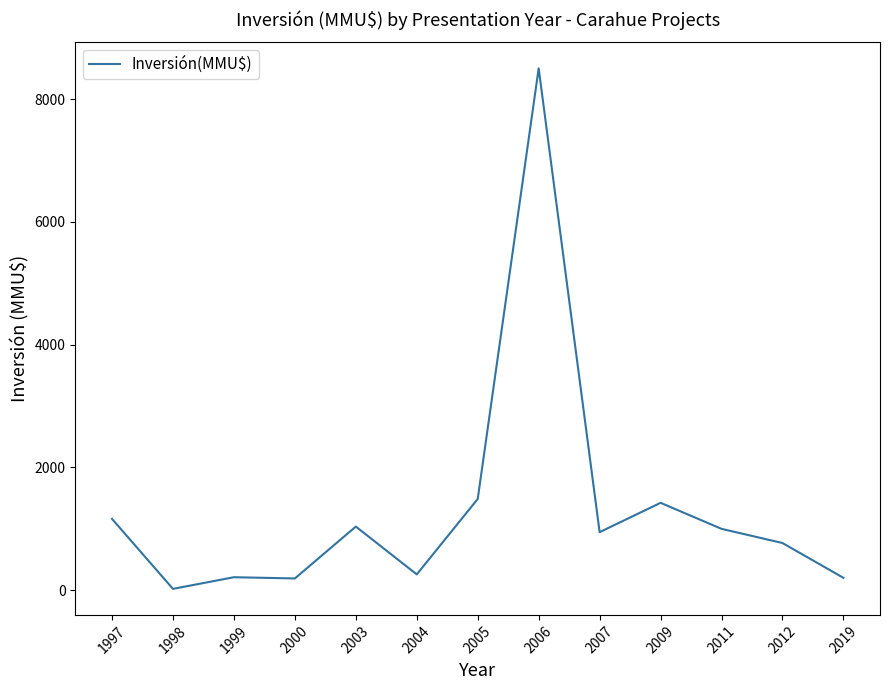

Which label corresponds to the largest value in the chart?

2006